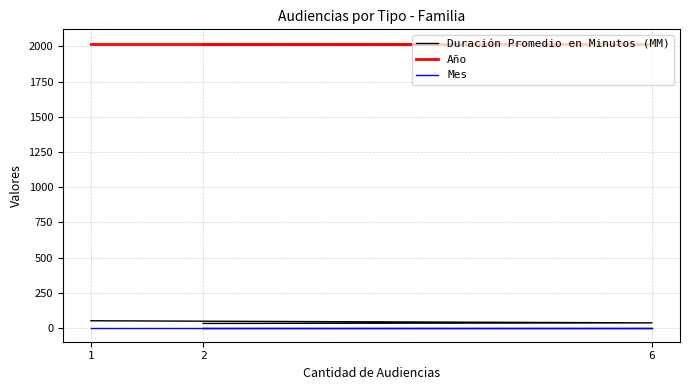

Between 6 and 1, which is larger?

1